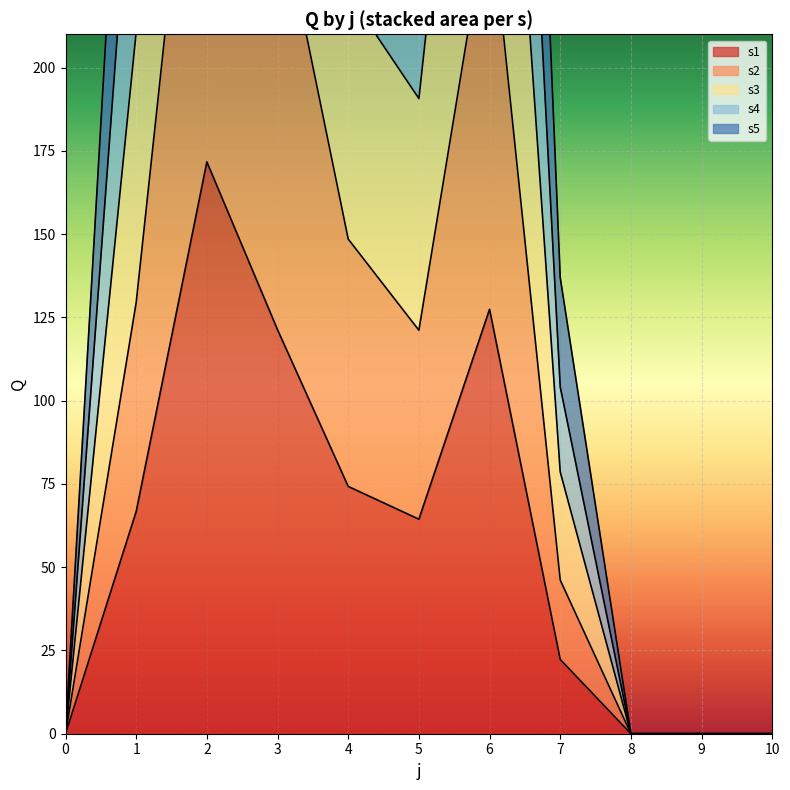

Which series has the largest range (max minus min)?

s3